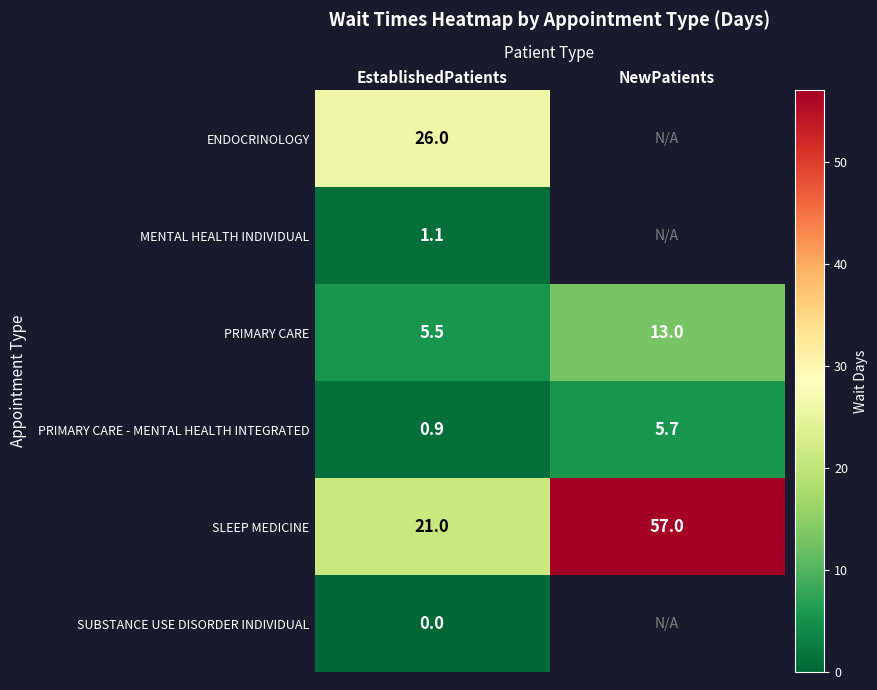

The PRIMARY CARE series shows 13.0 at NewPatients. True or false?

True